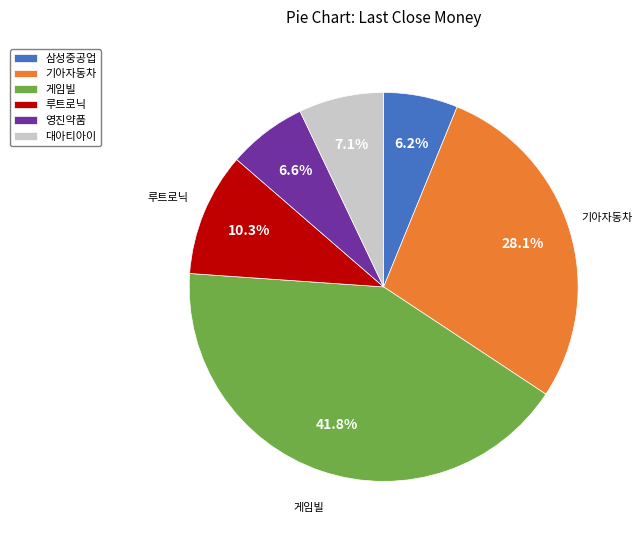

True or false: 기아자동차 accounts for 39% of the total.

False